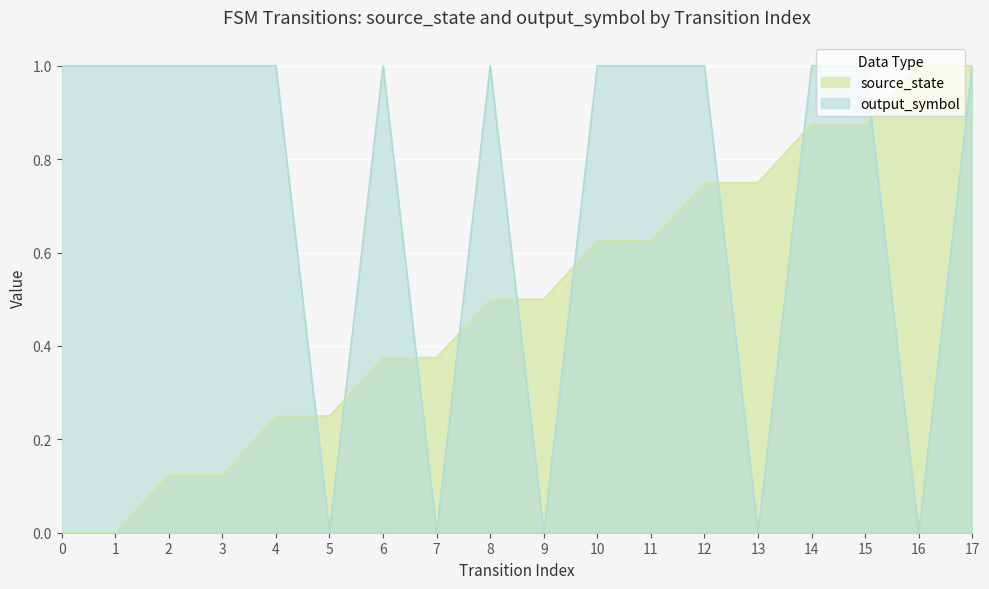

True or false: source_state has more than 1 points higher than both neighbors.

False